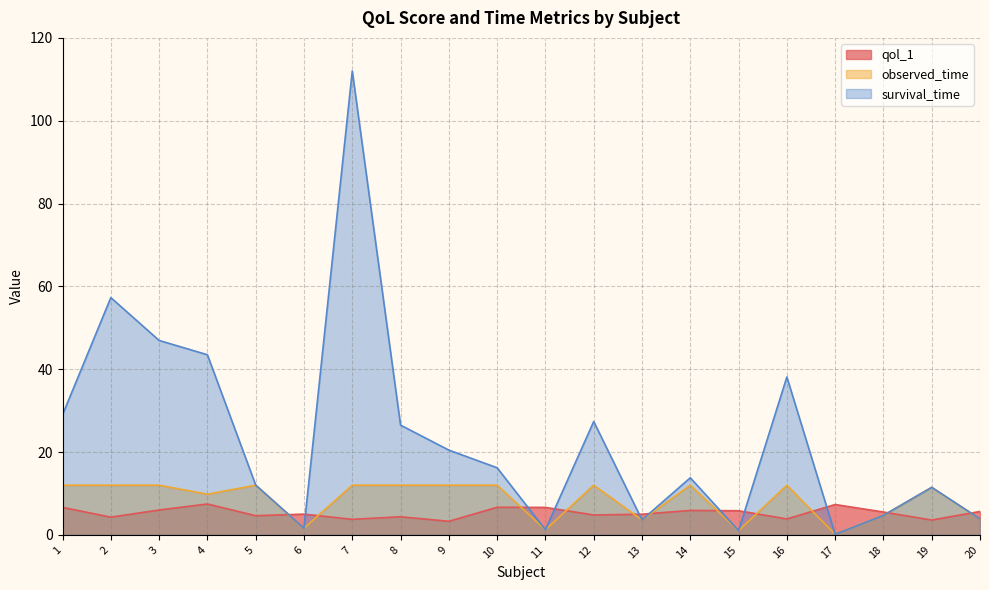

True or false: survival_time has a value of 76.5 at 2.

False